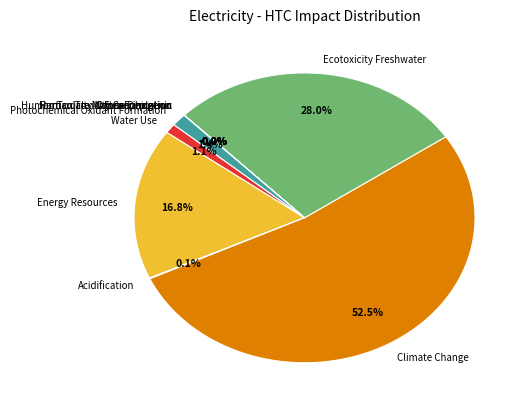

What is the majority slice?

Climate Change